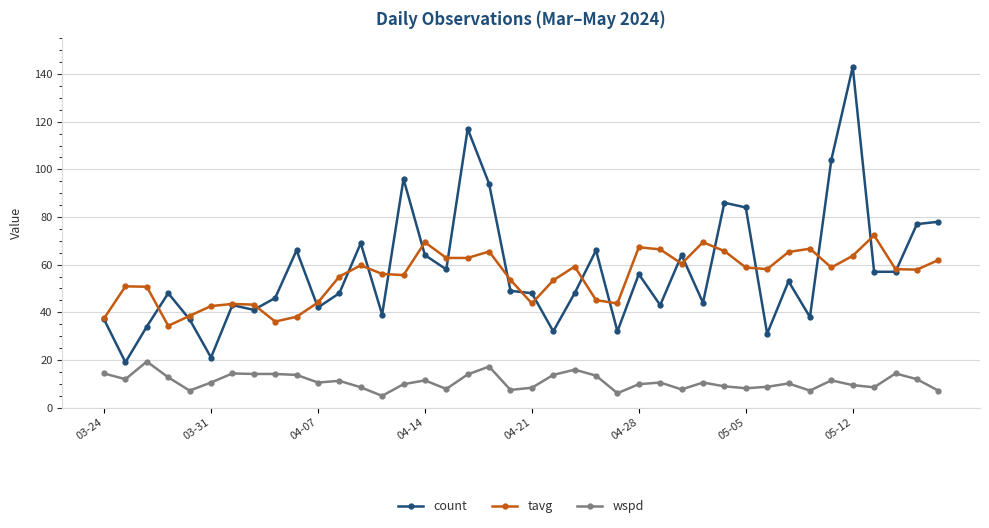

List the series in order of their peak value, highest first.

count, tavg, wspd